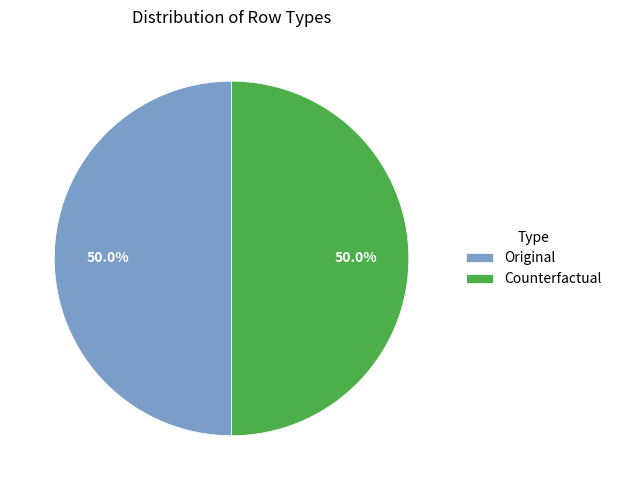

Combined, what portion of the pie is Original and Counterfactual?

100.0%